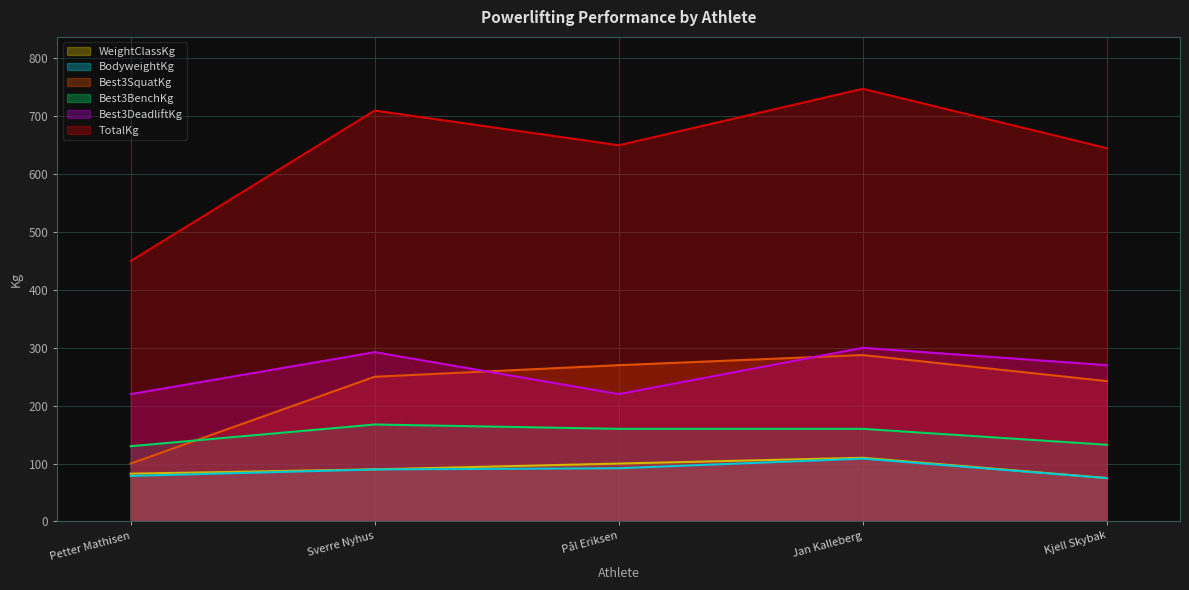

Which category has the highest value in the TotalKg series?

Jan Kalleberg